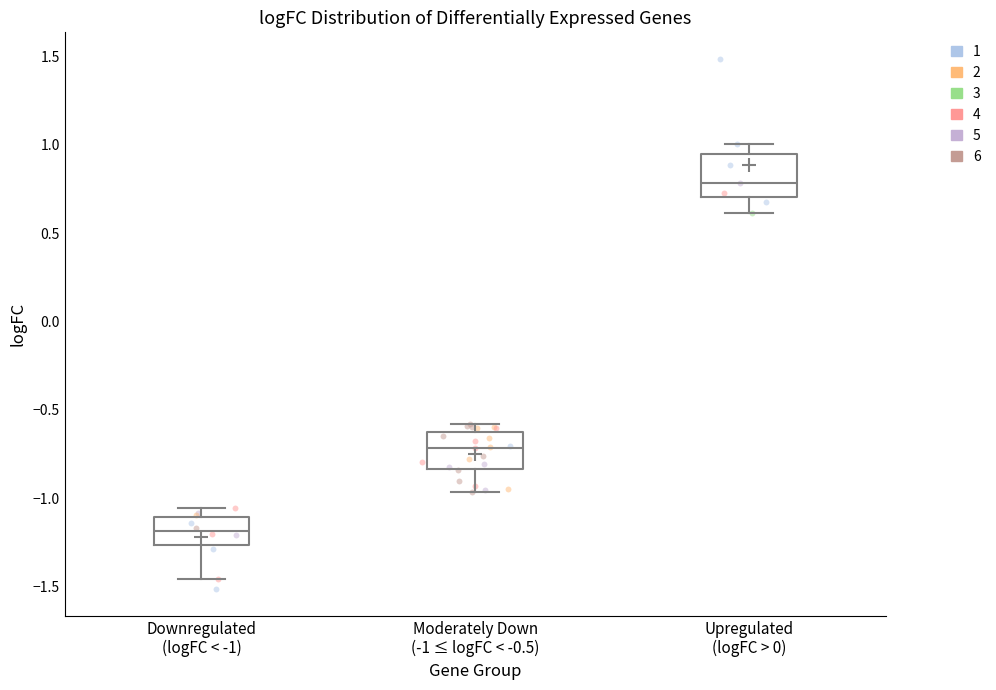

Which box has the highest median line?

Upregulated (logFC > 0)